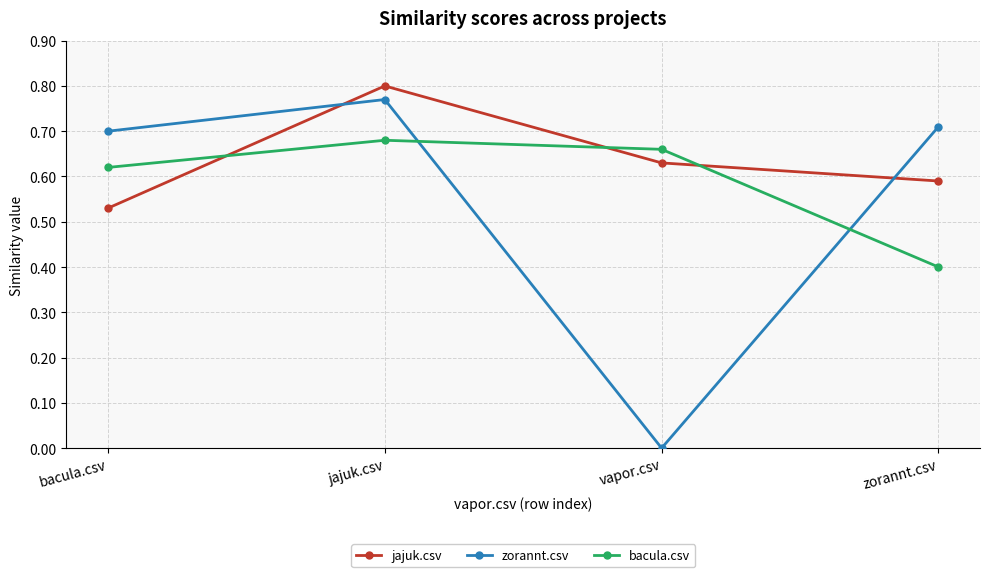

Does the chart have visible grid lines?

Yes